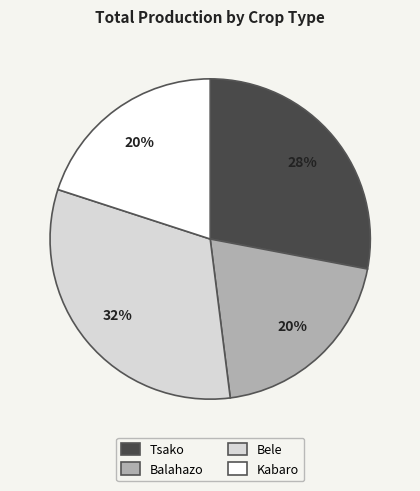

What is the largest slice in the pie chart?

Bele